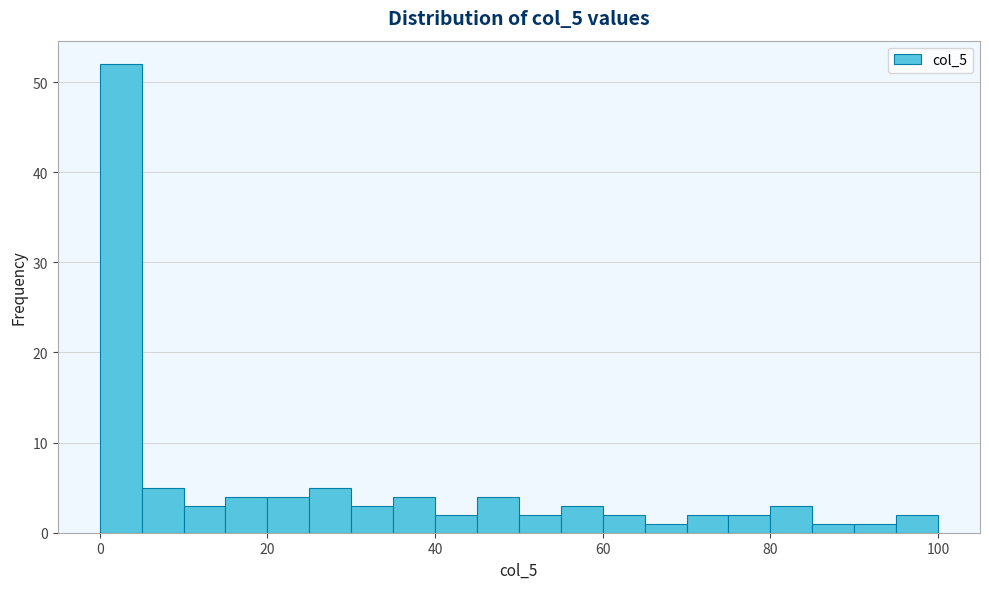

Around what value on the x-axis is the tallest bar? Give the approximate position of its centre, as read against the axis.

2